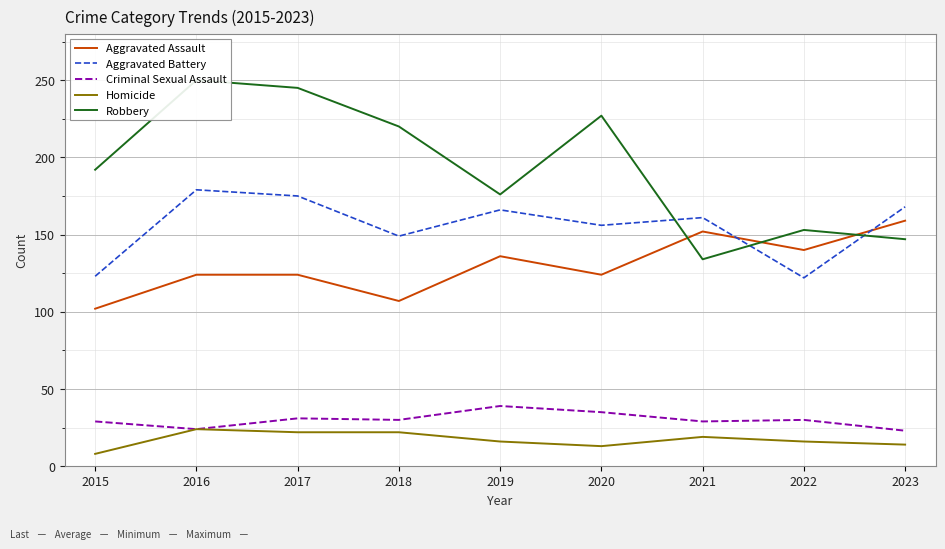

How many lines are shown in the chart?

5